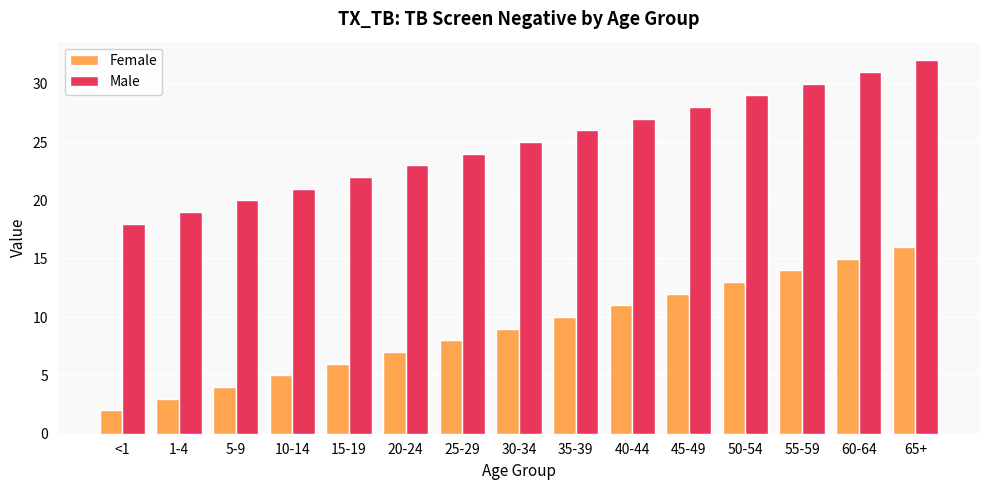

Is the value of Female at 65+ greater than the value of Male at 40-44?

No